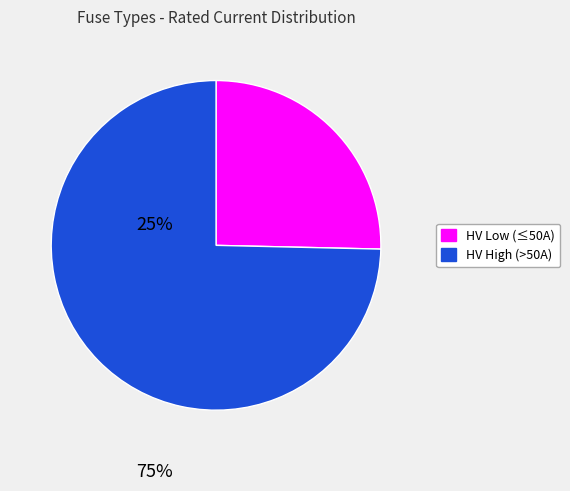

How many segments does this pie chart have?

2